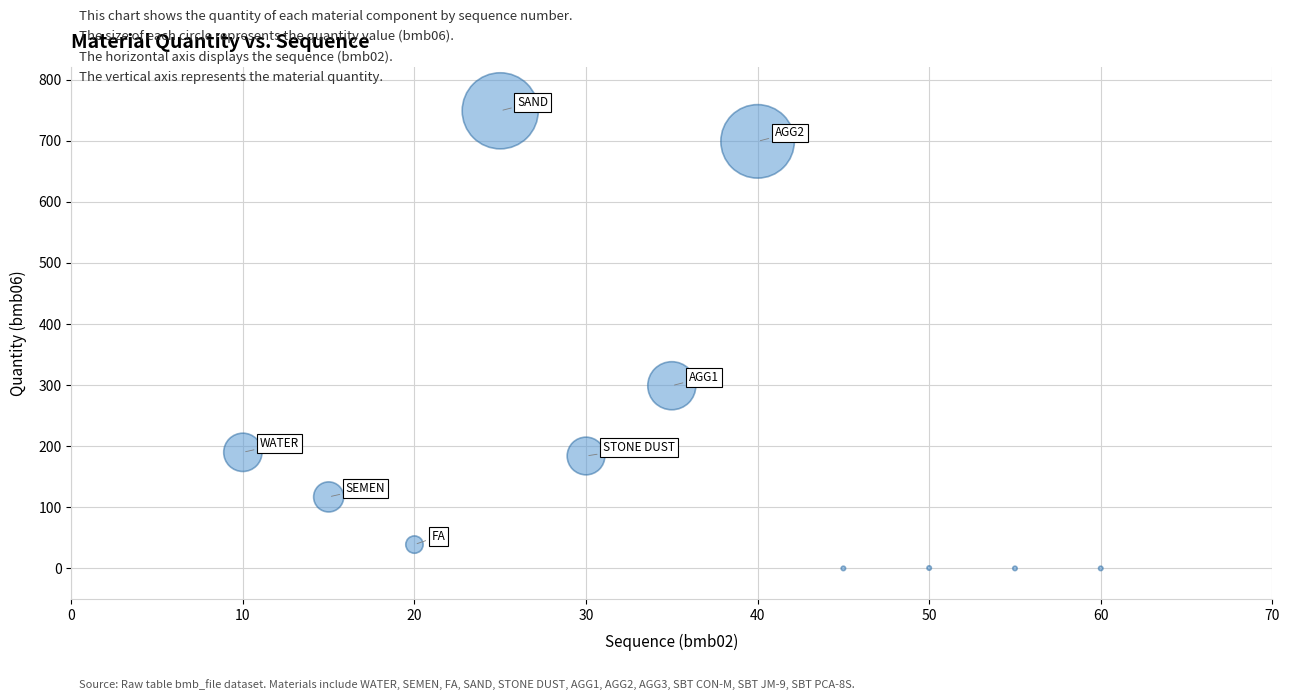

What is the average X value?

35.0